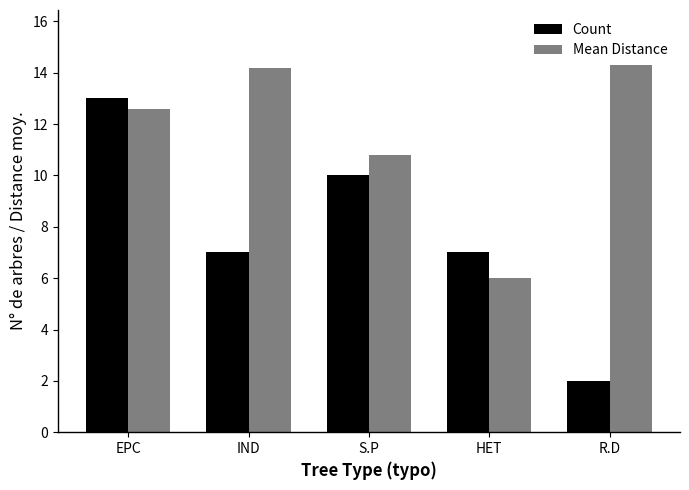

Reading left to right, transcribe all the data shown in this chart.

Count: EPC=13.0	IND=7.0	S.P=10.0	HET=7.0	R.D=2.0
Mean Distance: EPC=12.6	IND=14.2	S.P=10.8	HET=6.0	R.D=14.3